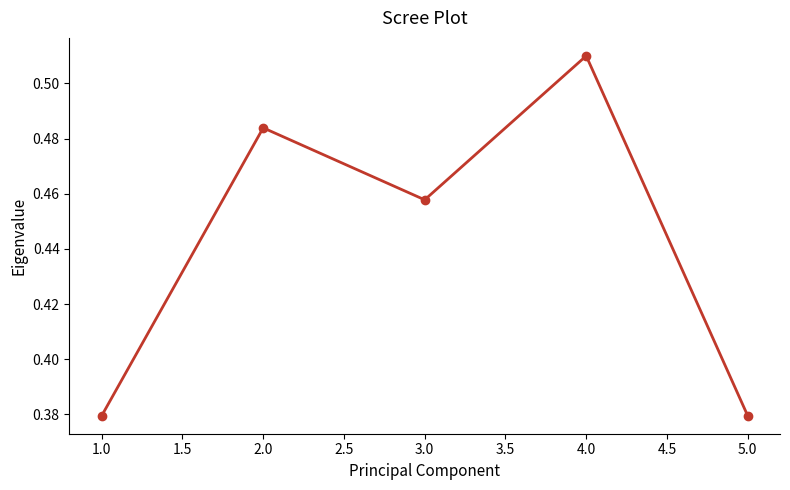

How many lines are shown in the chart?

1